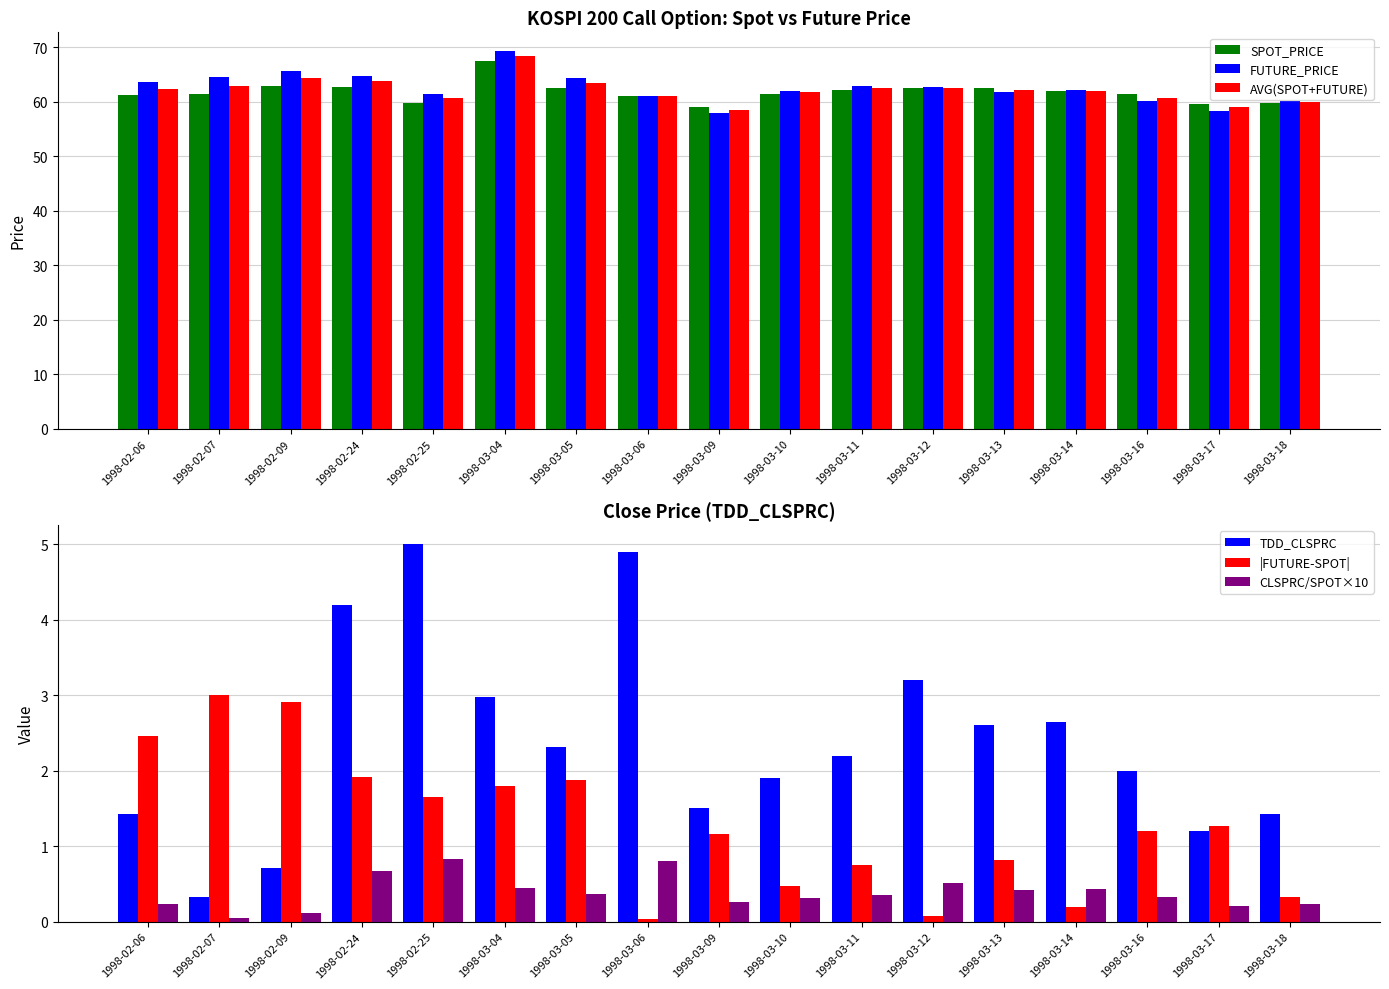

Which category has the highest value in the SPOT_PRICE series?

1998-03-04